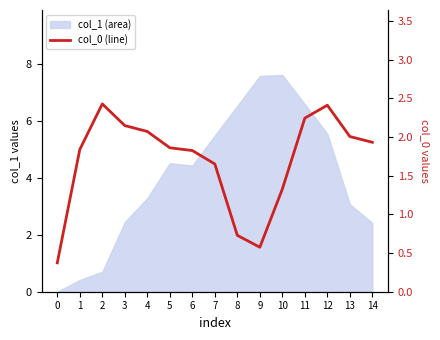

The chart shows a value of 1.8 at 6. True or false?

True